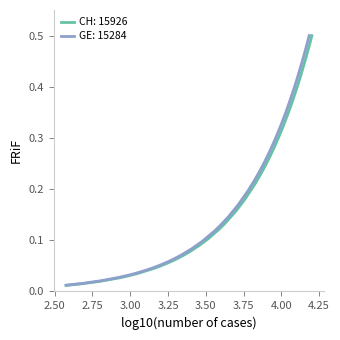

What is the value of the GE point at the 33rd from the left?

0.3